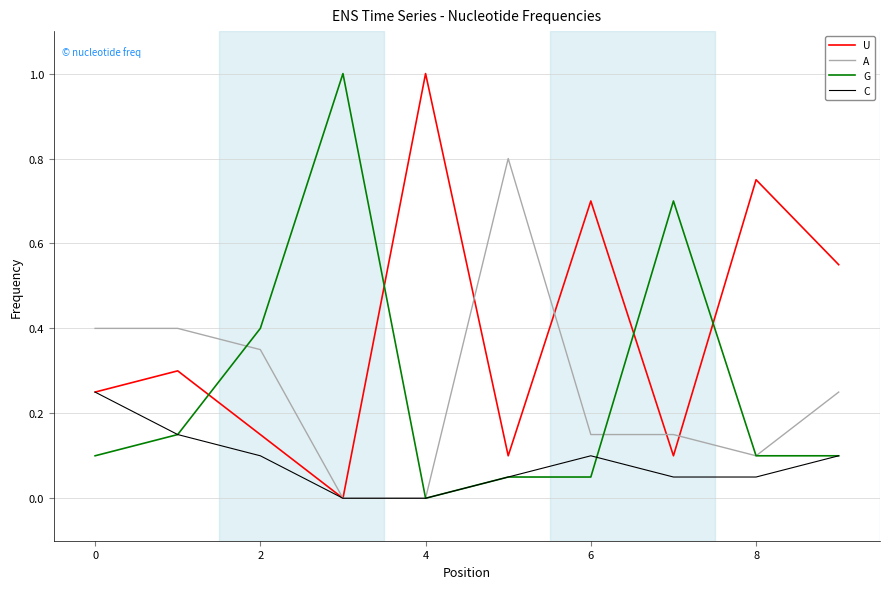

True or false: U and G cross at least once.

True